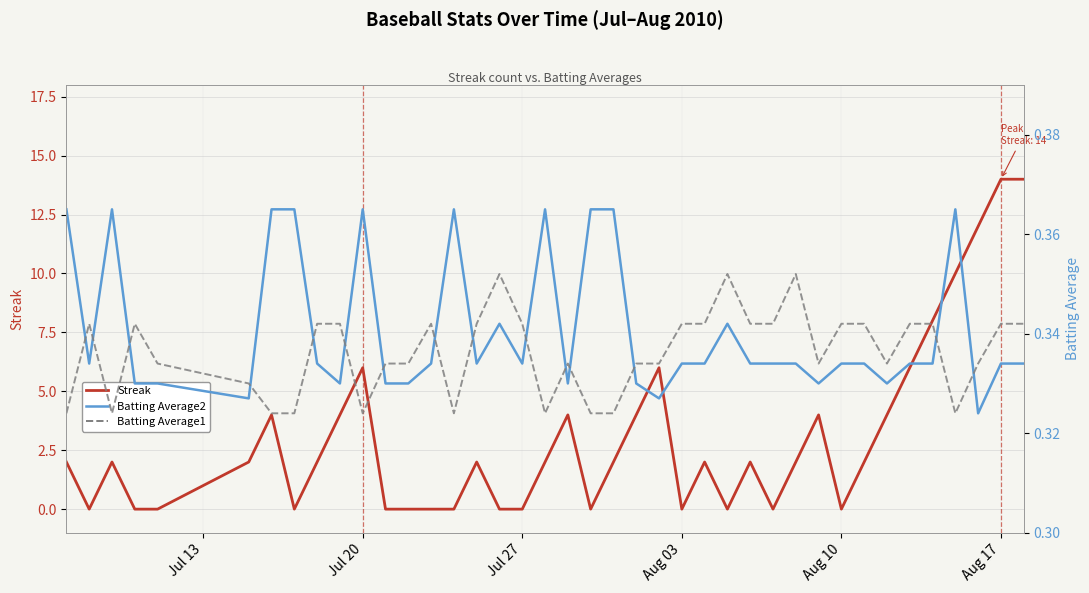

Is it true that Streak equals 5.5 at 9?

False